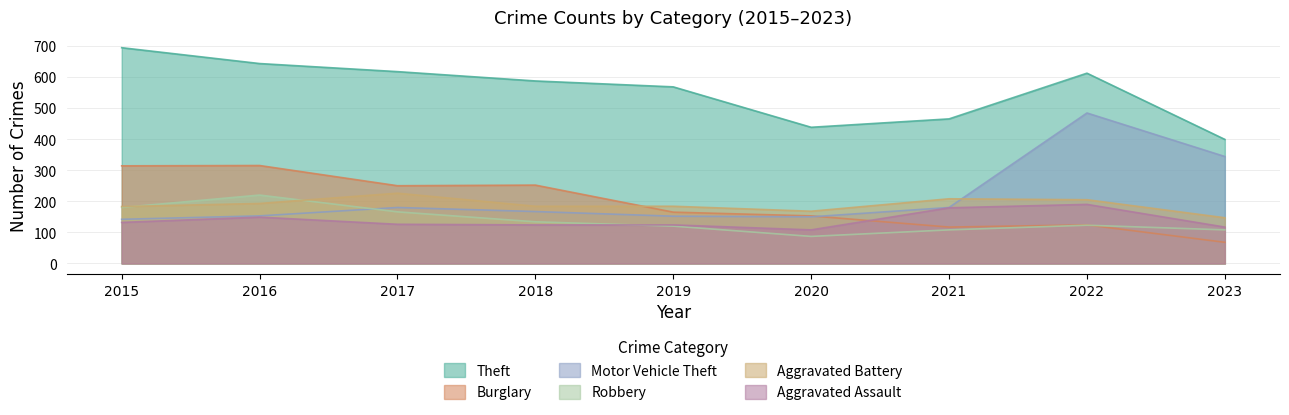

List the labels in order of Aggravated Assault value, smallest first.

2020, 2023, 2018, 2019, 2017, 2015, 2016, 2021, 2022